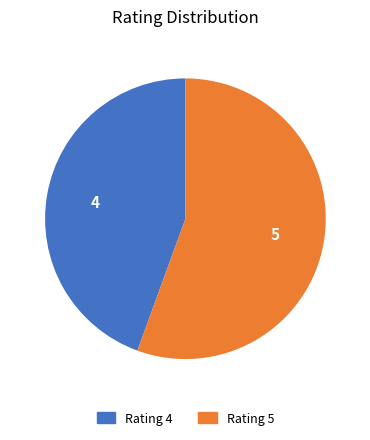

Is it true that Rating 4 is 44% of the pie?

True